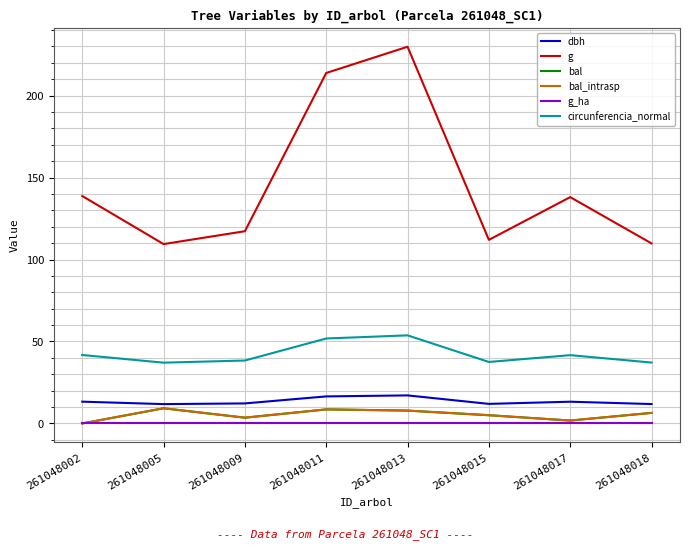

Is it true that g_ha equals 0.0 at 261048009?

True